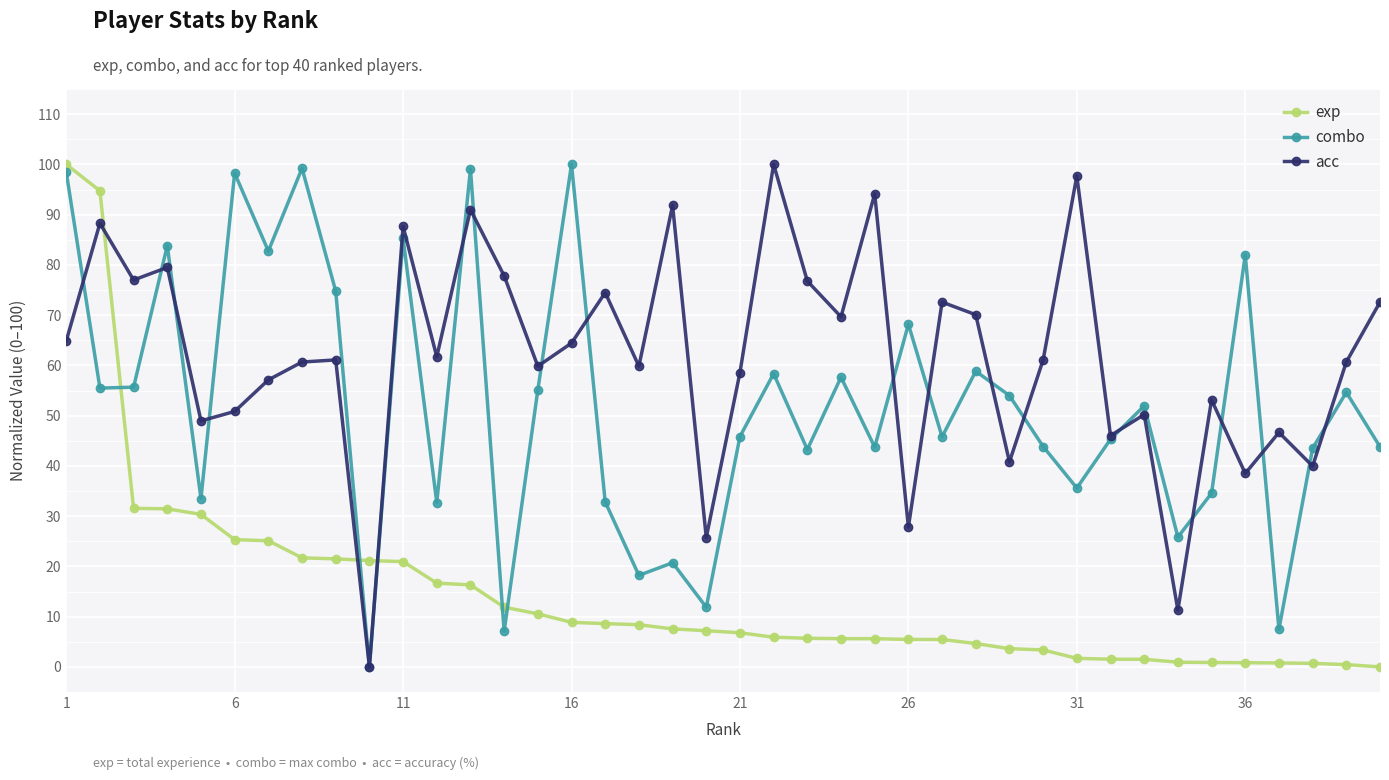

What is the maximum value shown in the chart?

100.0